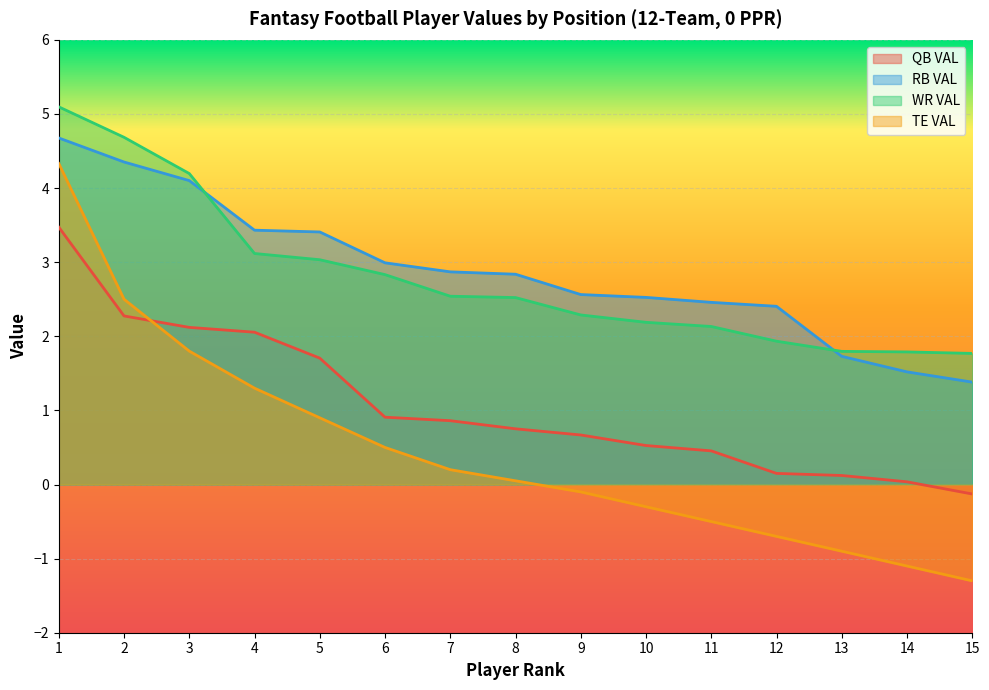

Reading left to right, what are all the values shown in this chart?

QB VAL: 3.5	2.3	2.1	2.1	1.7	0.9	0.9	0.8	0.7	0.5	0.5	0.1	0.1	0.0	-0.1
RB VAL: 4.7	4.4	4.1	3.4	3.4	3.0	2.9	2.8	2.6	2.5	2.5	2.4	1.7	1.5	1.4
WR VAL: 5.1	4.7	4.2	3.1	3.0	2.8	2.5	2.5	2.3	2.2	2.1	1.9	1.8	1.8	1.8
TE VAL: 4.3	2.5	1.8	1.3	0.9	0.5	0.2	0.1	-0.1	-0.3	-0.5	-0.7	-0.9	-1.1	-1.3